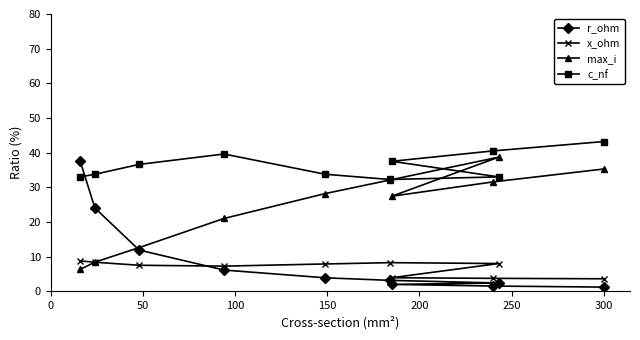

What is the maximum value shown in the chart?

43.2